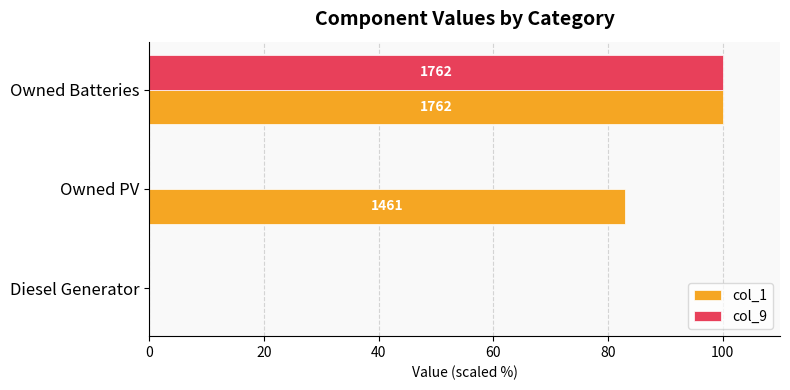

What are all the series names shown in the legend?

col_1, col_9